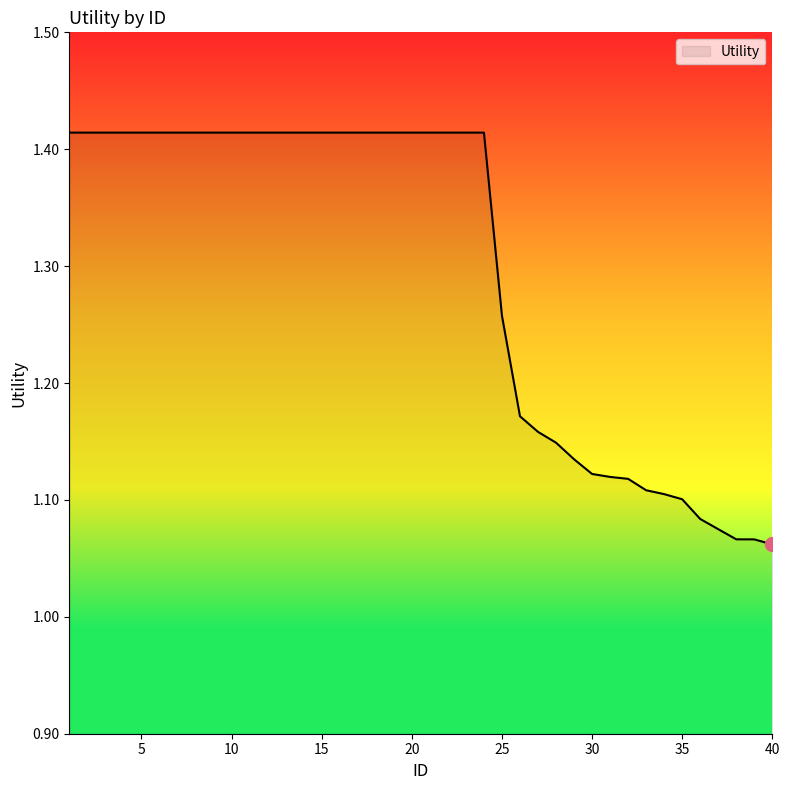

What is the difference between the maximum and minimum values?

0.4